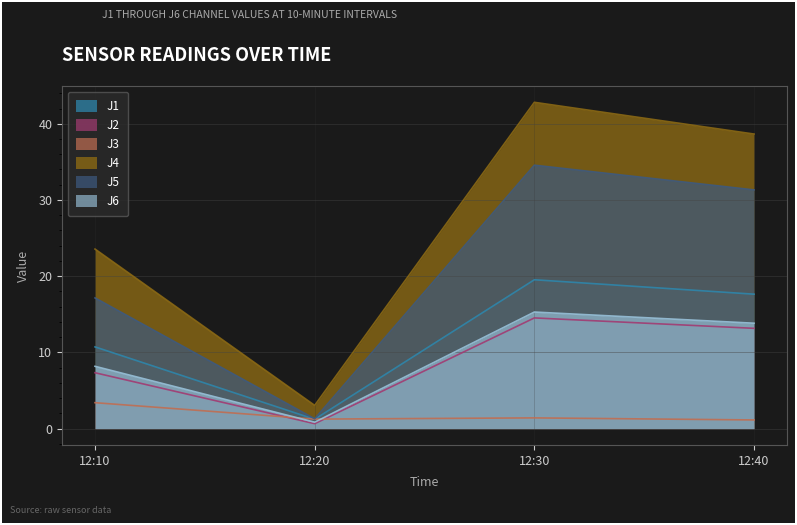

Reading left to right, what are all the values shown in this chart?

J1: 10.7	1.2	19.5	17.6
J2: 7.3	0.6	14.5	13.2
J3: 3.4	1.2	1.4	1.1
J4: 23.6	3.0	42.8	38.6
J5: 17.1	1.3	34.6	31.3
J6: 8.2	0.8	15.3	13.8